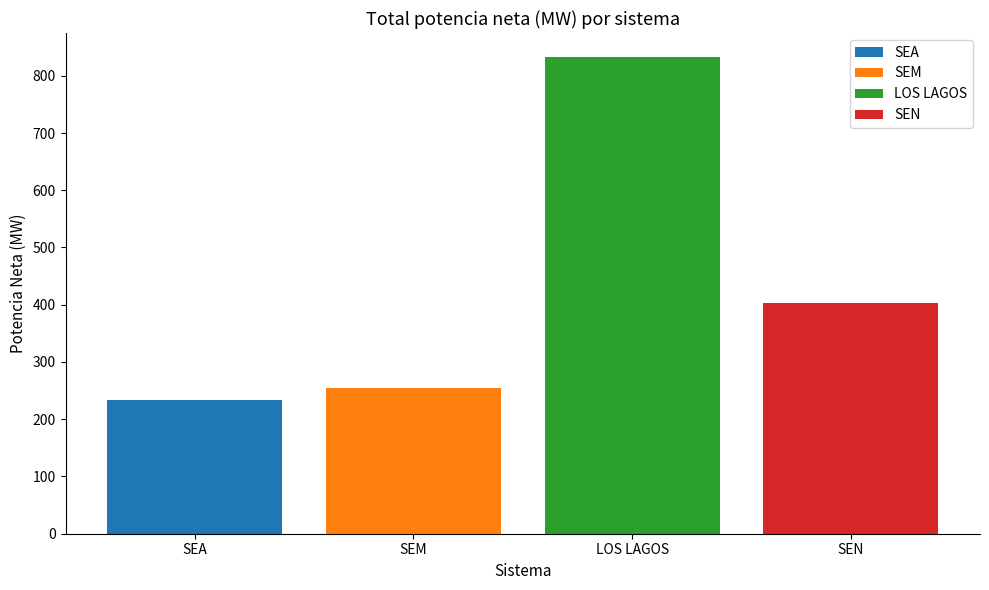

What is the change in value from SEA to SEN?

+170.7